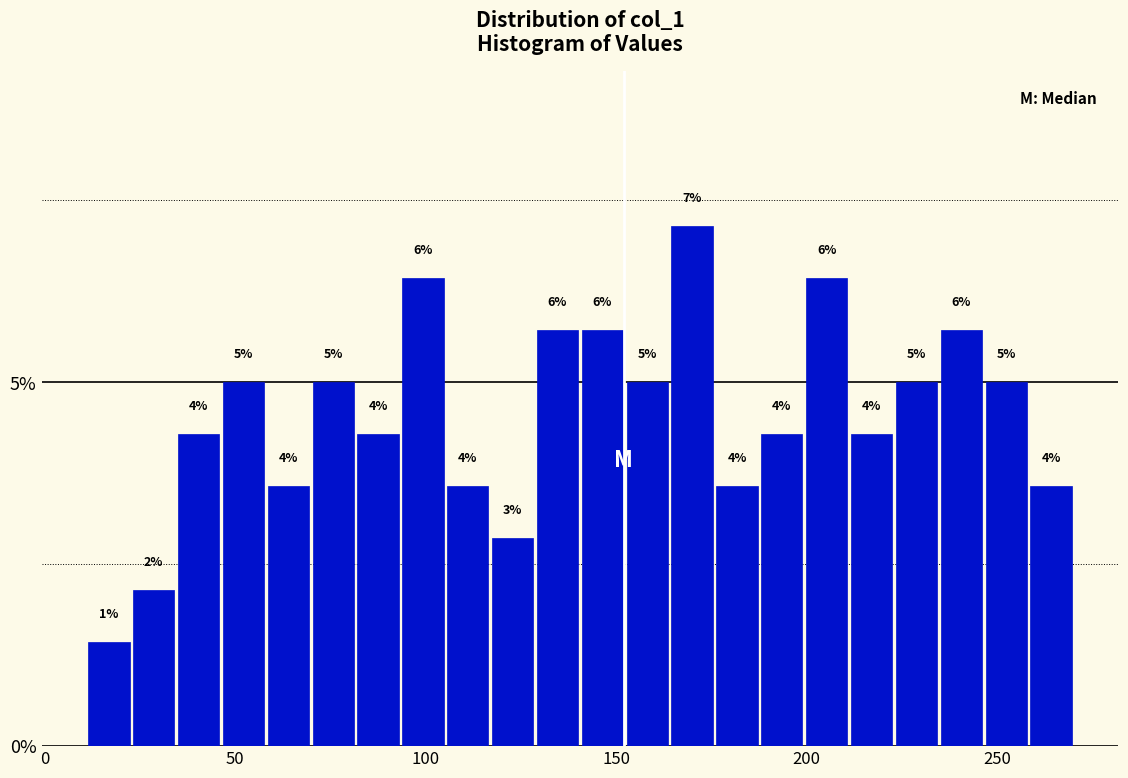

Around what value on the x-axis is the tallest bar? Give the approximate position of its centre, as read against the axis.

170